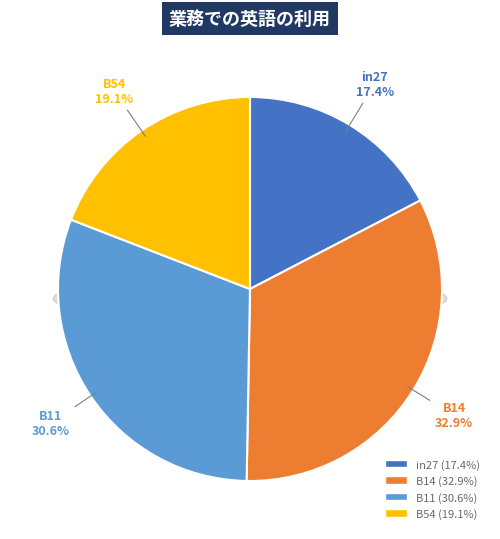

Is in27 the majority of the pie?

No